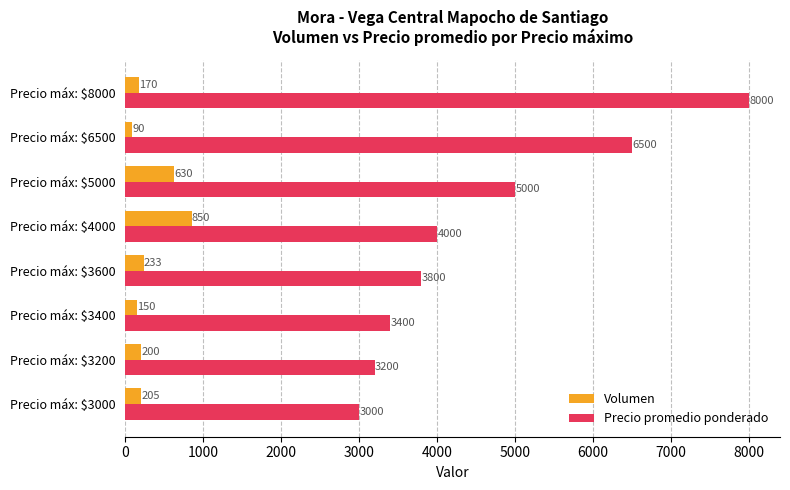

Rank the categories by Precio promedio ponderado value from highest to lowest.

Precio máx: $8000, Precio máx: $6500, Precio máx: $5000, Precio máx: $4000, Precio máx: $3600, Precio máx: $3400, Precio máx: $3200, Precio máx: $3000